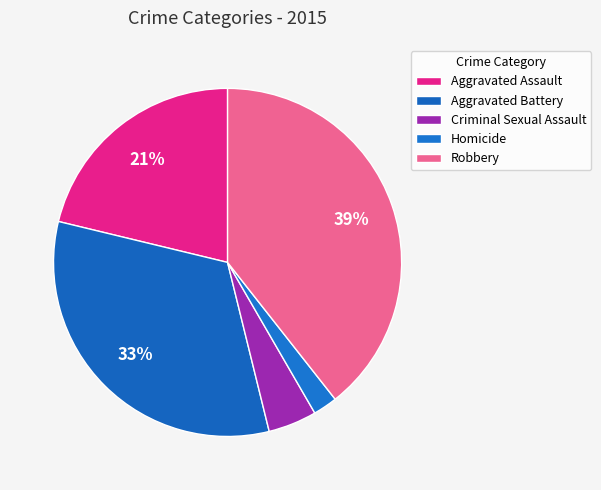

Count the number of slices in the pie.

5